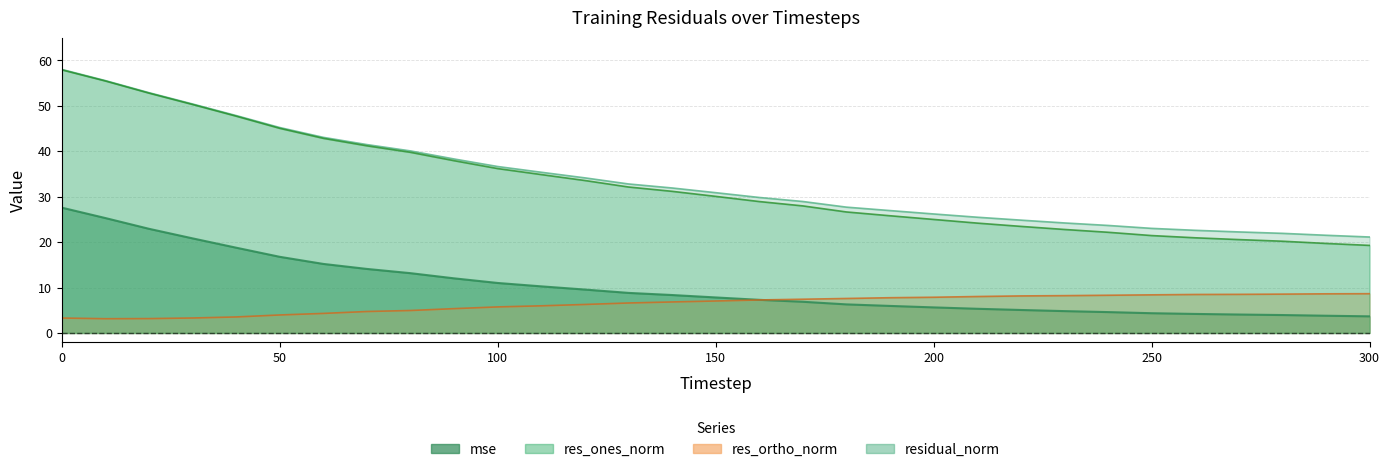

What is the value of the mse point at the 11th from the left?

11.0